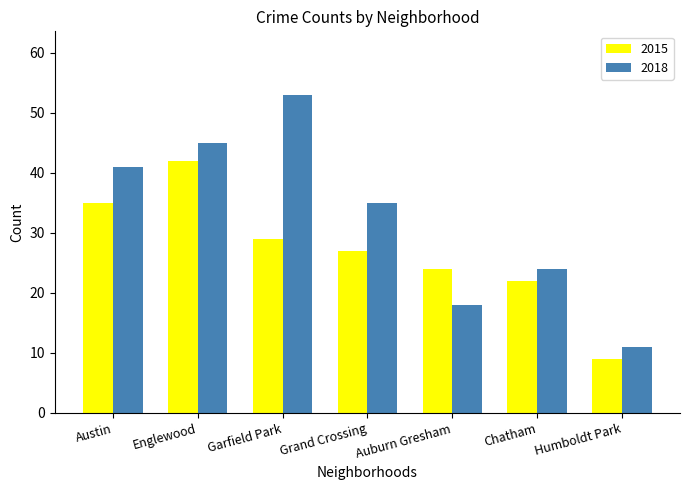

What value does the 2018 series have at Auburn Gresham, to the nearest 5?

20